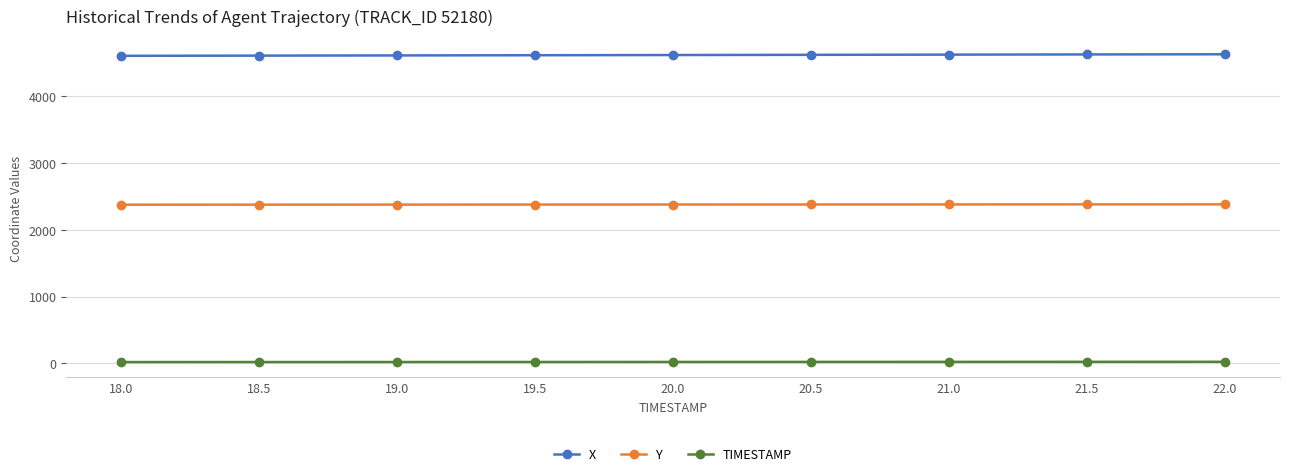

True or false: Y and X intersect in this chart.

False